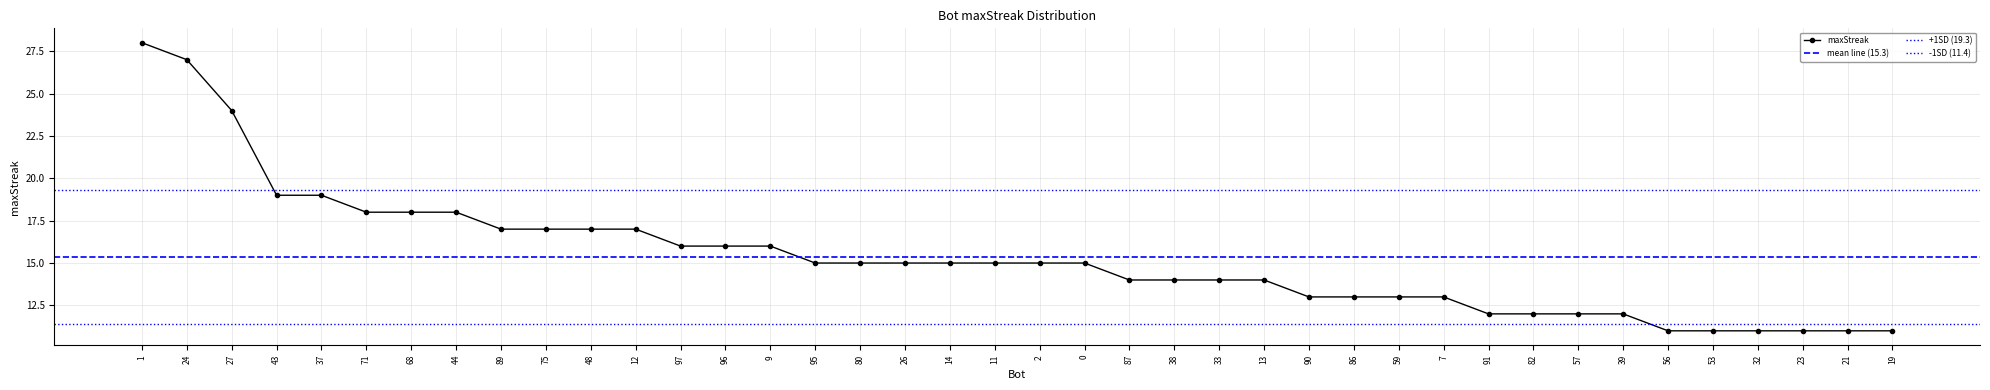

Count the number of categories in the chart.

40